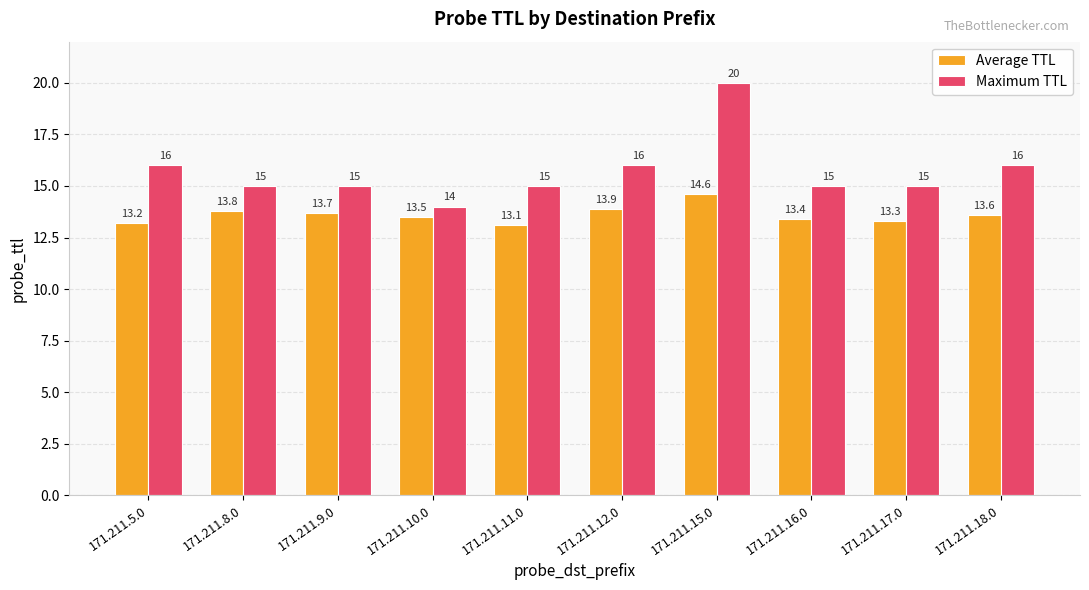

The Average TTL series shows 19.0 at 171.211.17.0. True or false?

False